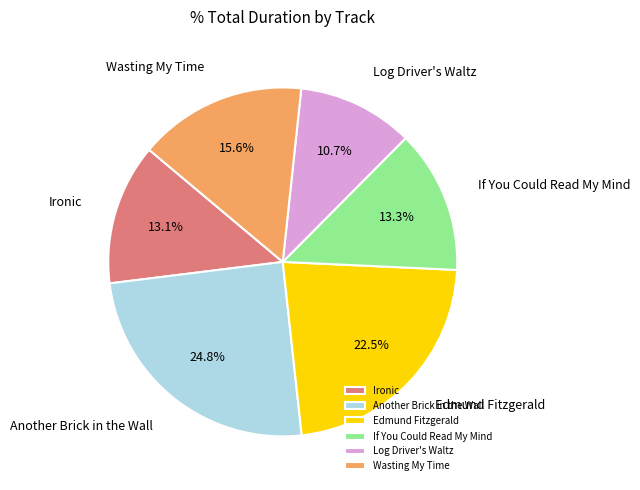

Approximately how many times larger is the value at Ironic compared to Edmund Fitzgerald?

0.6